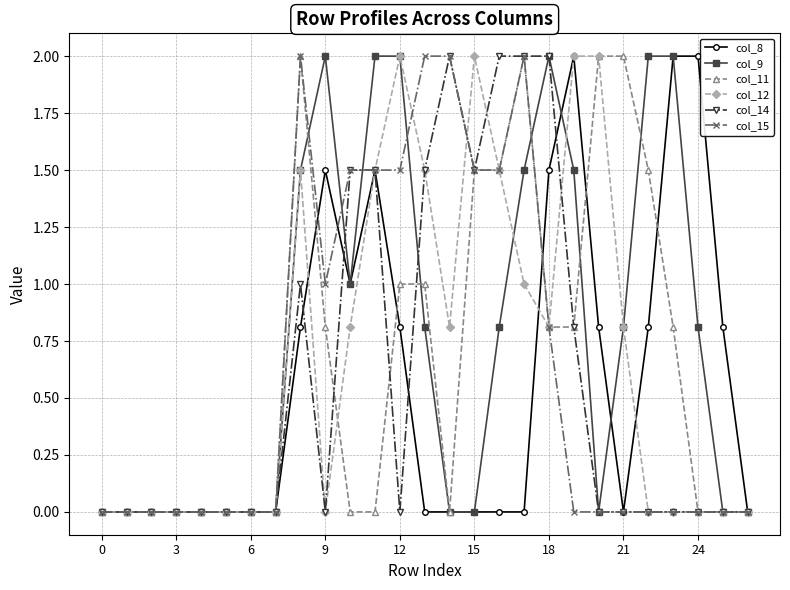

True or false: col_9 has more than 0 interior local peaks.

True